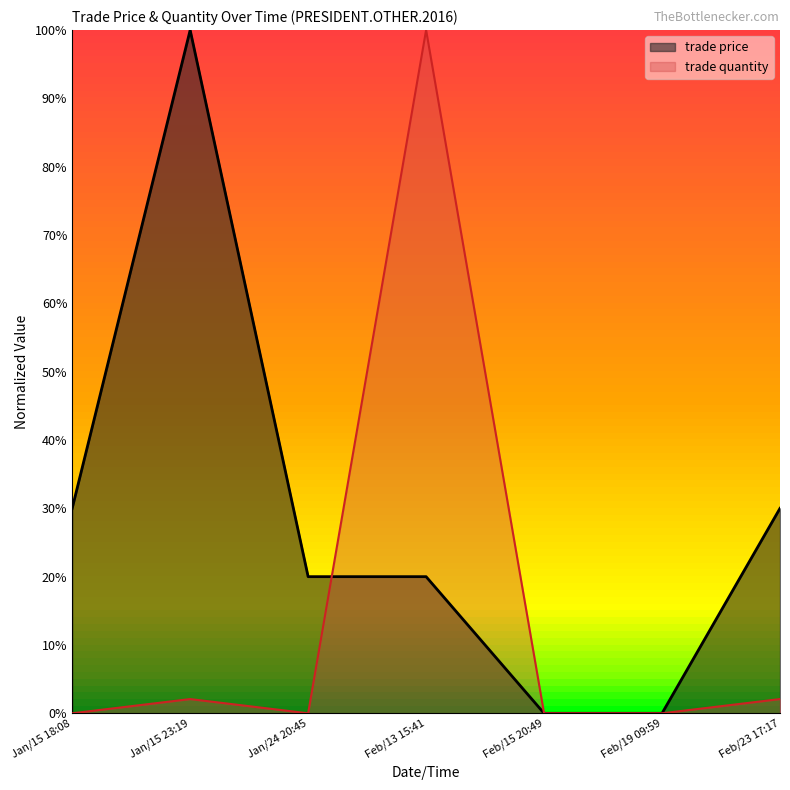

At how many categories does at least one series exceed 0?

5